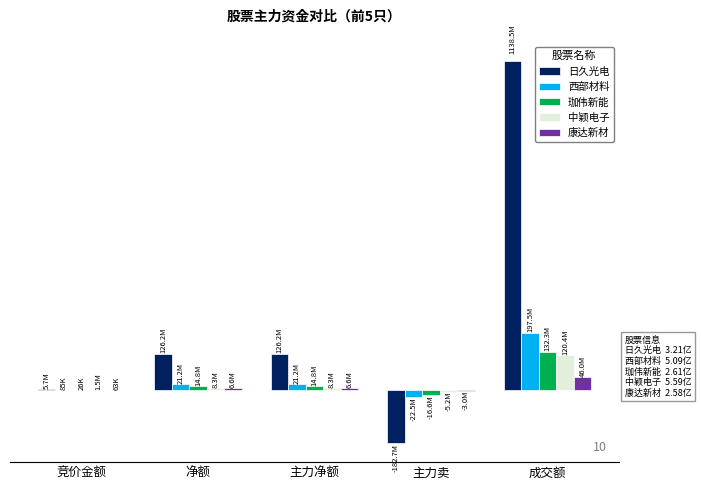

Are the bars grouped side by side (vs. stacked)?

Yes